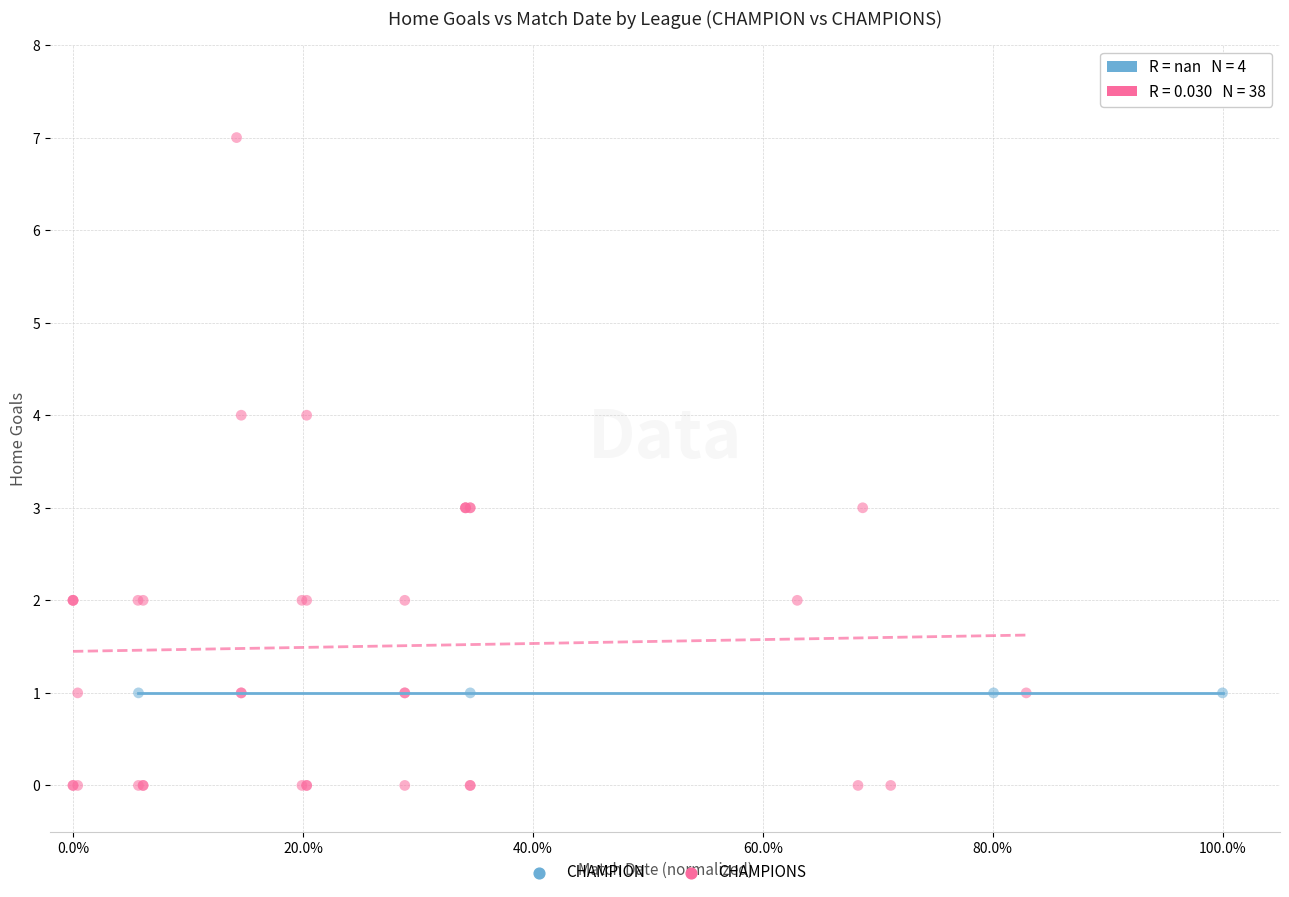

Which series contains the highest Y value?

CHAMPIONS